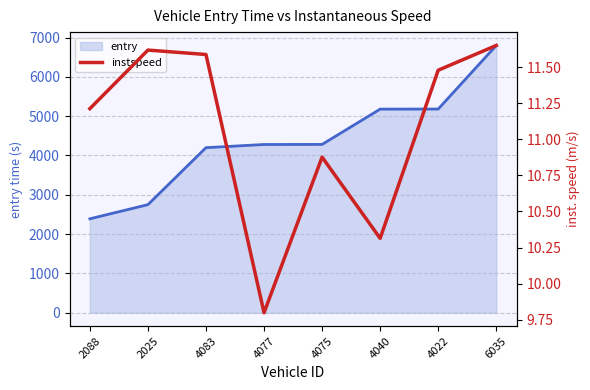

How many interior local valleys does the instspeed series have?

2